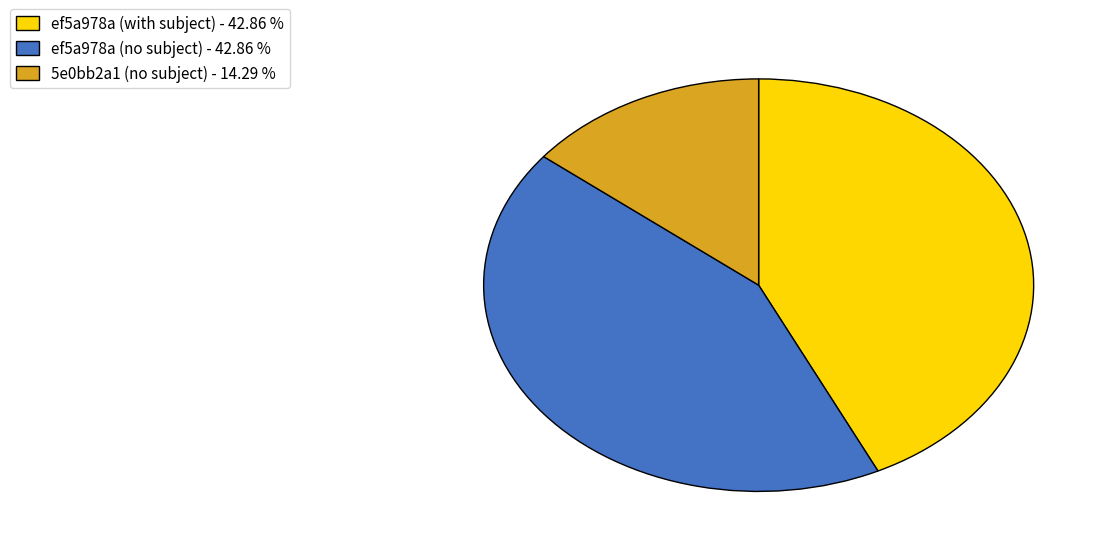

Combined, do ef5a978a (with subject) - 42.86 % and ef5a978a (no subject) - 42.86 % account for over 50%?

Yes